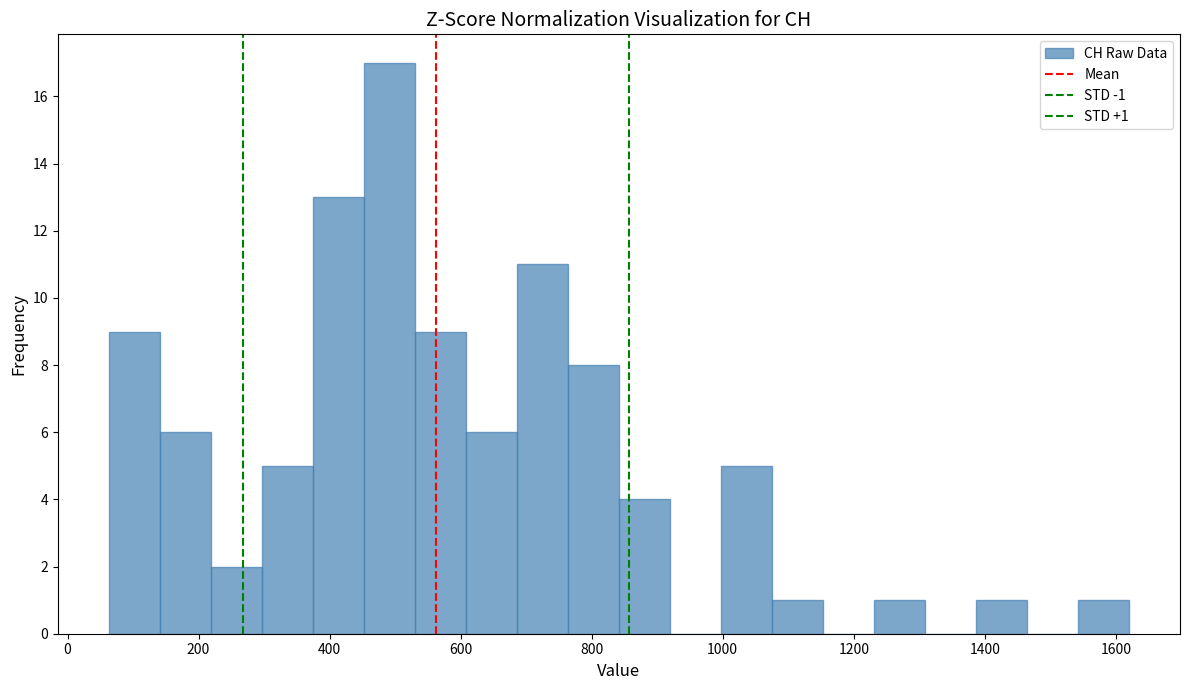

Read against the x-axis, roughly where is the centre of the tallest bar?

500